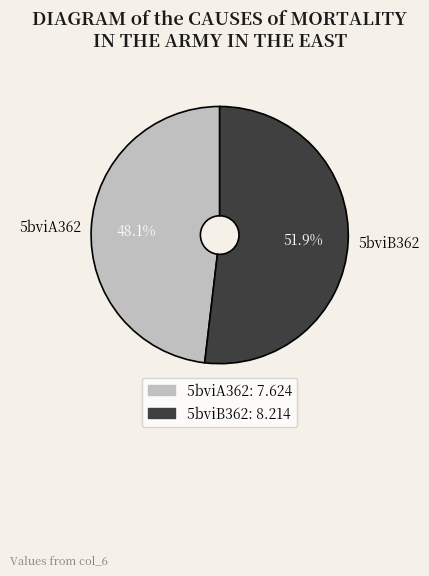

What is the smallest slice in the pie chart?

5bviA362